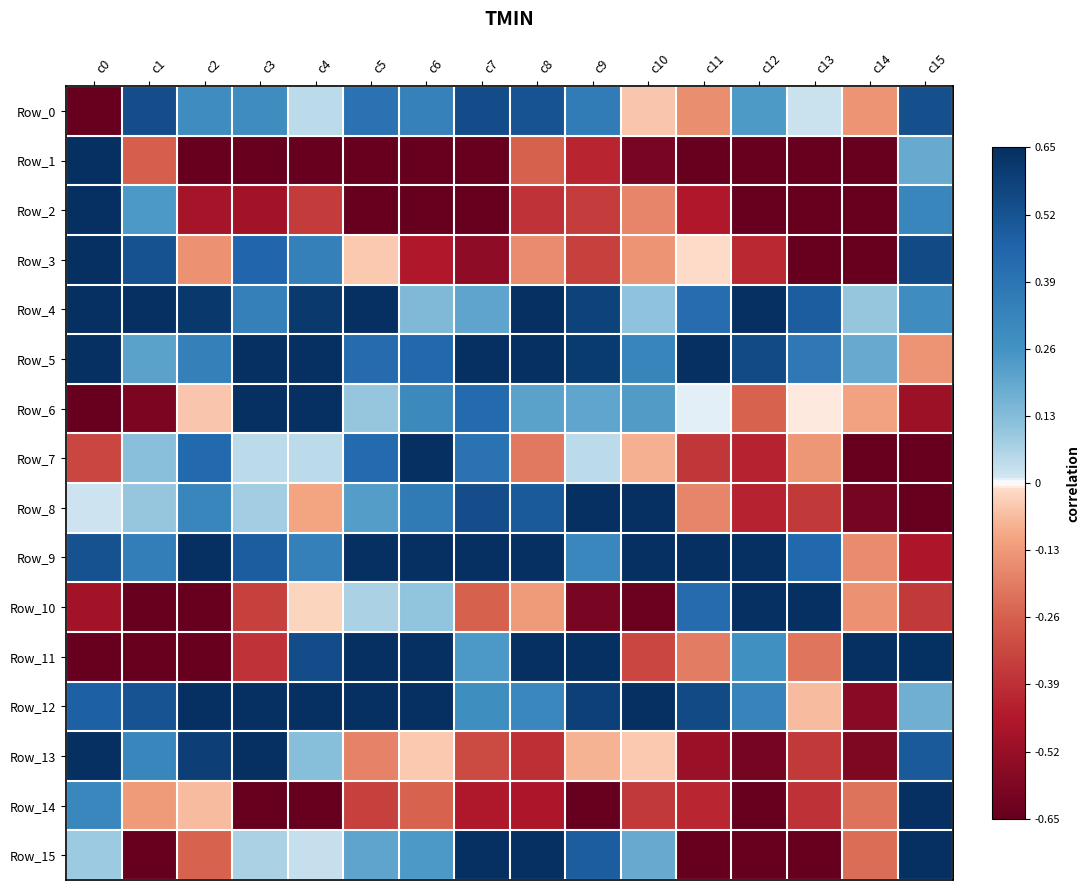

Which series has the largest total across all categories?

Row_9